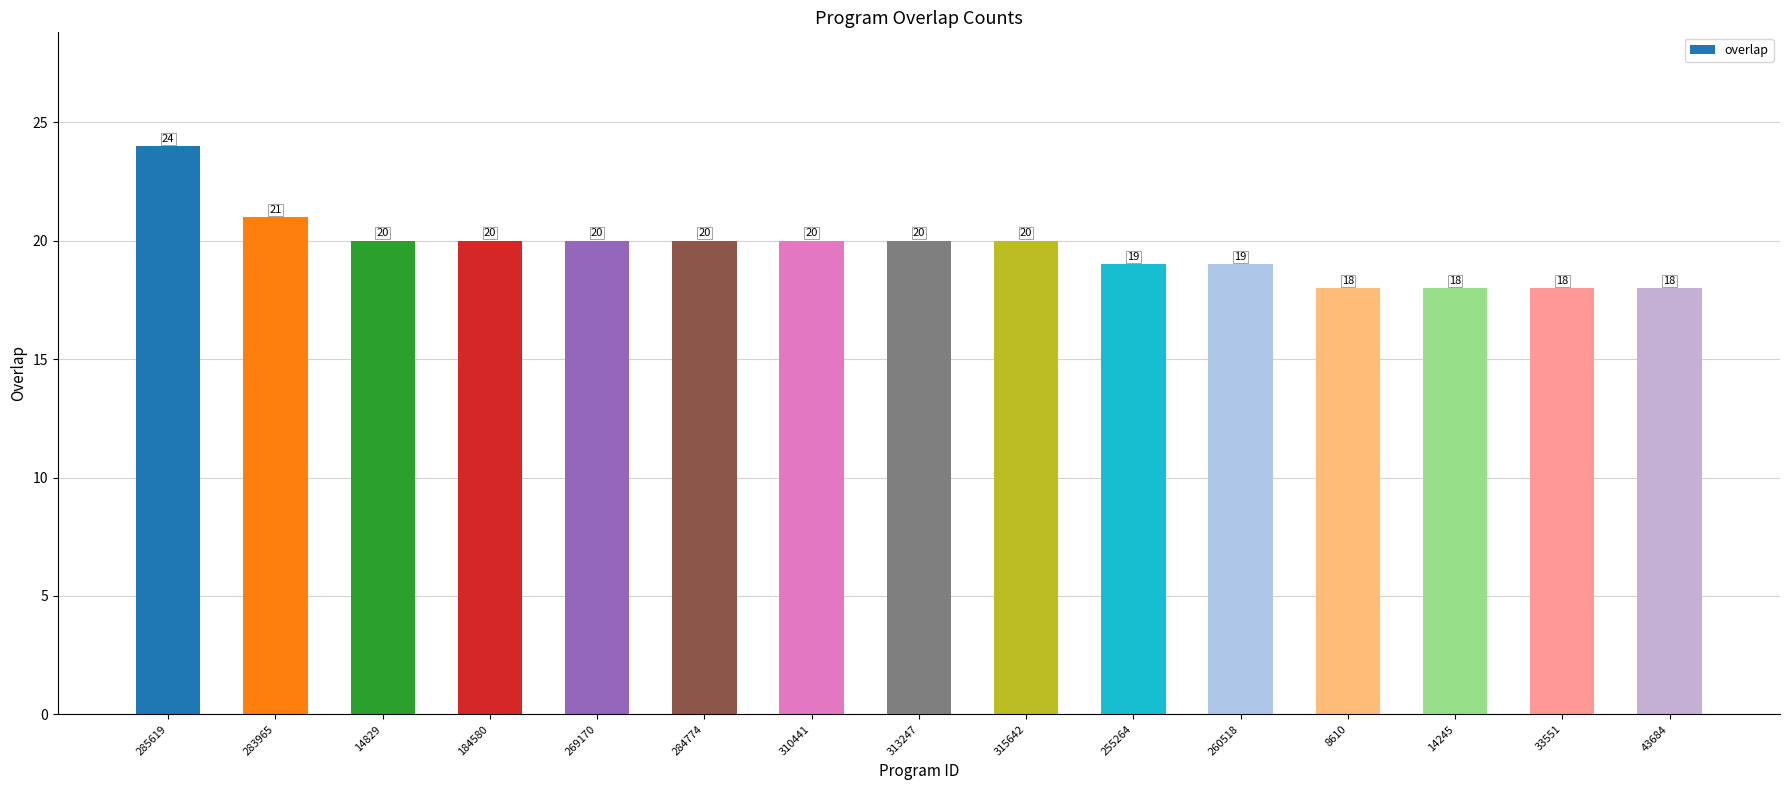

What is the label of the 6th bar from the left?

284774